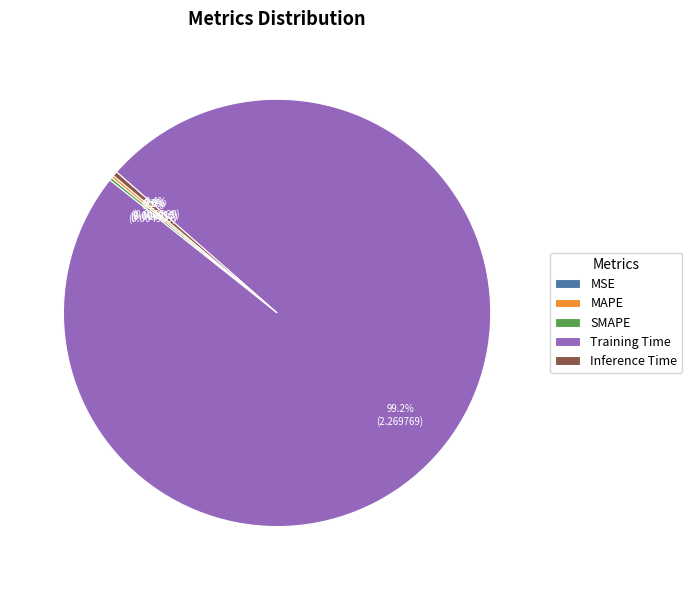

Is there a majority slice in this chart?

Yes